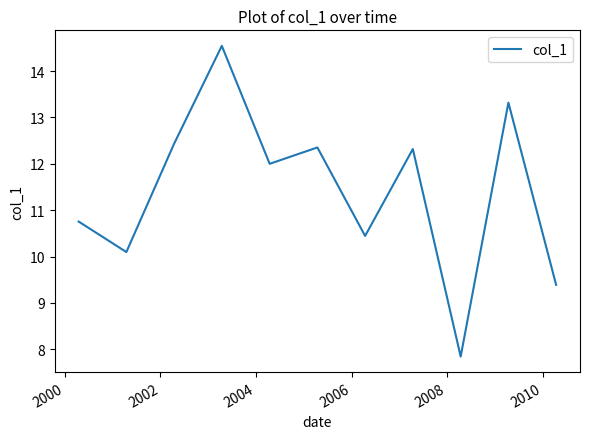

What is the greatest value displayed?

14.5